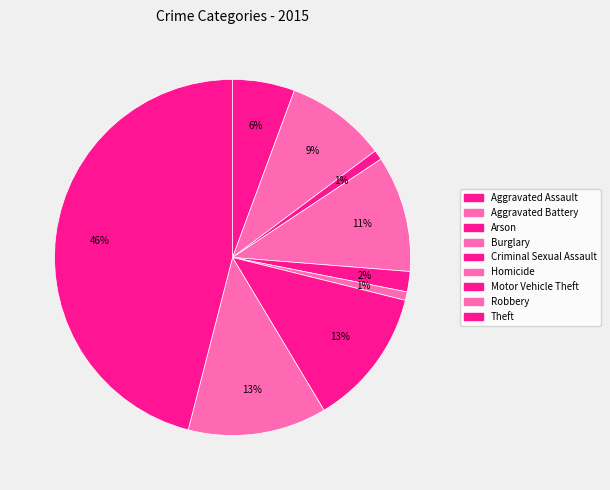

To the nearest percent, what is the average slice percentage?

11%